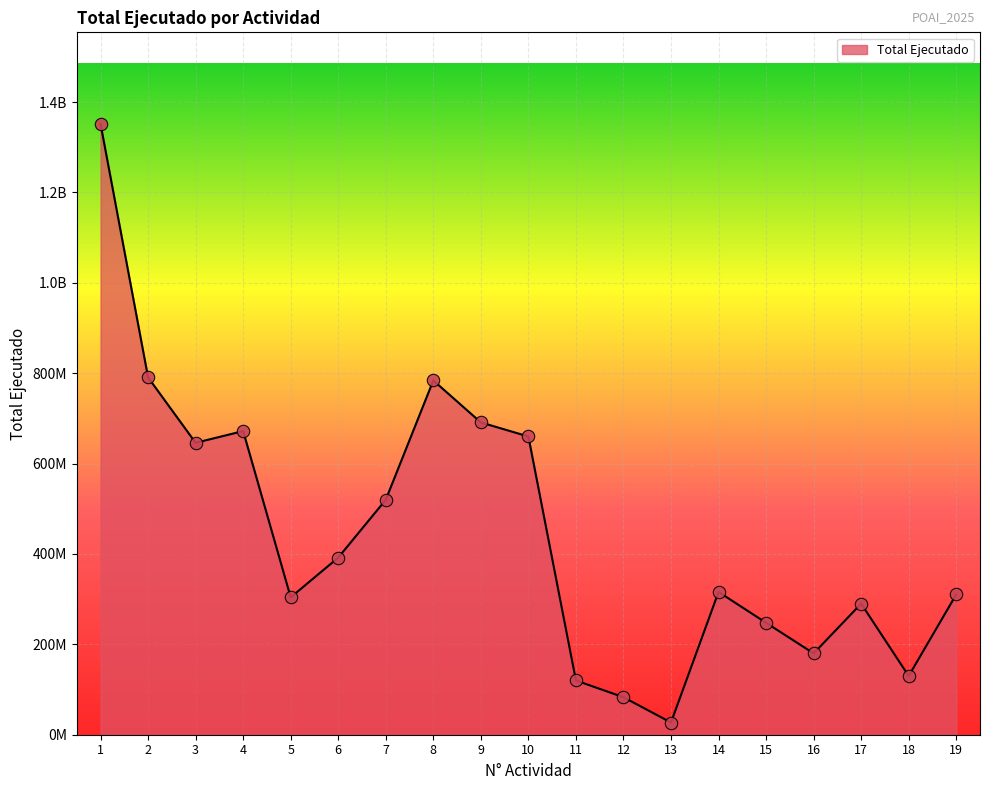

Is this an area chart (filled region under the line)?

Yes